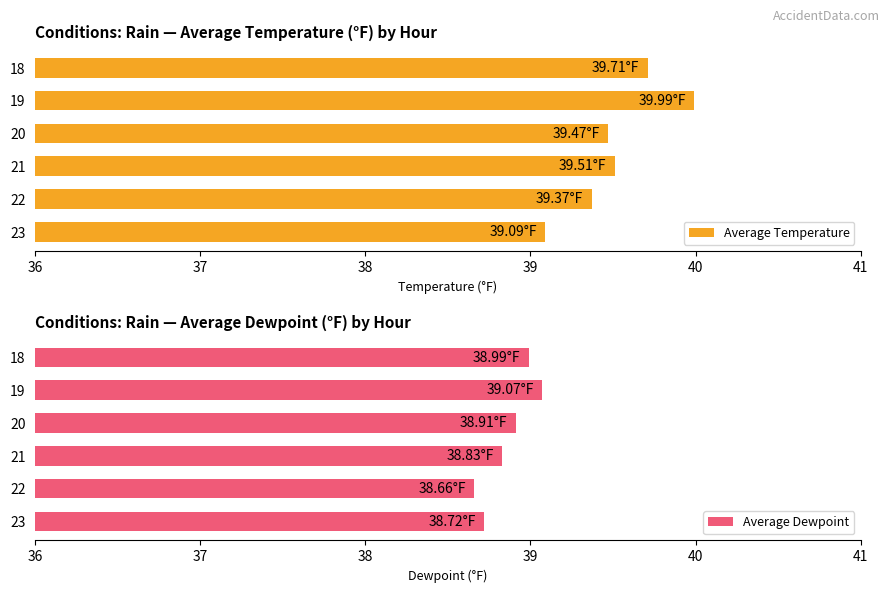

What is the approximate value of Average Temperature at 20?

39.5